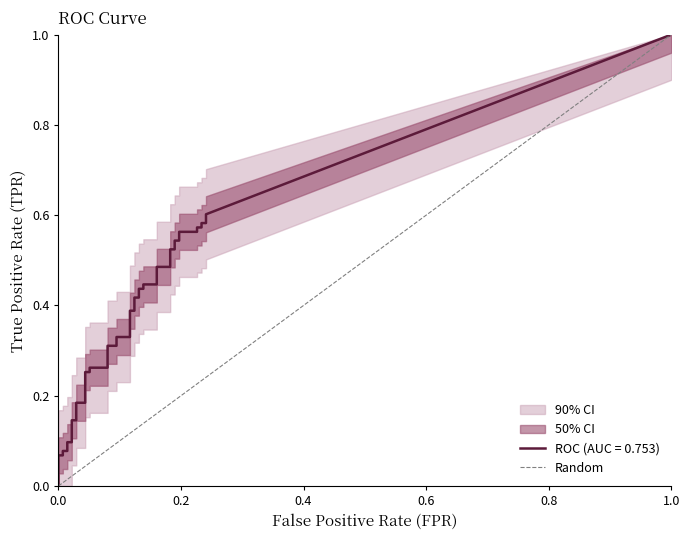

What is the greatest value displayed?

1